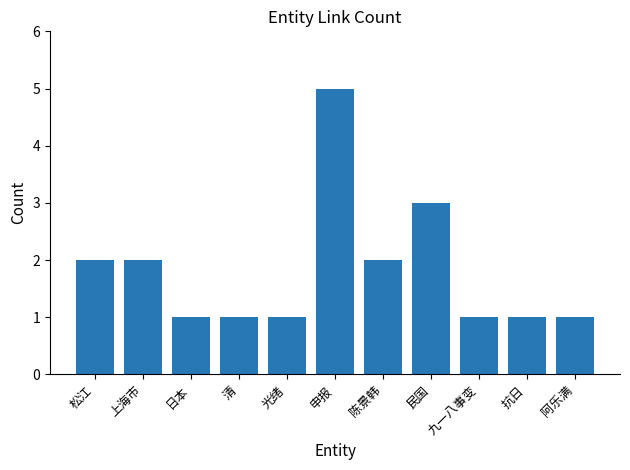

The chart shows a value of 2 at 松江. True or false?

True